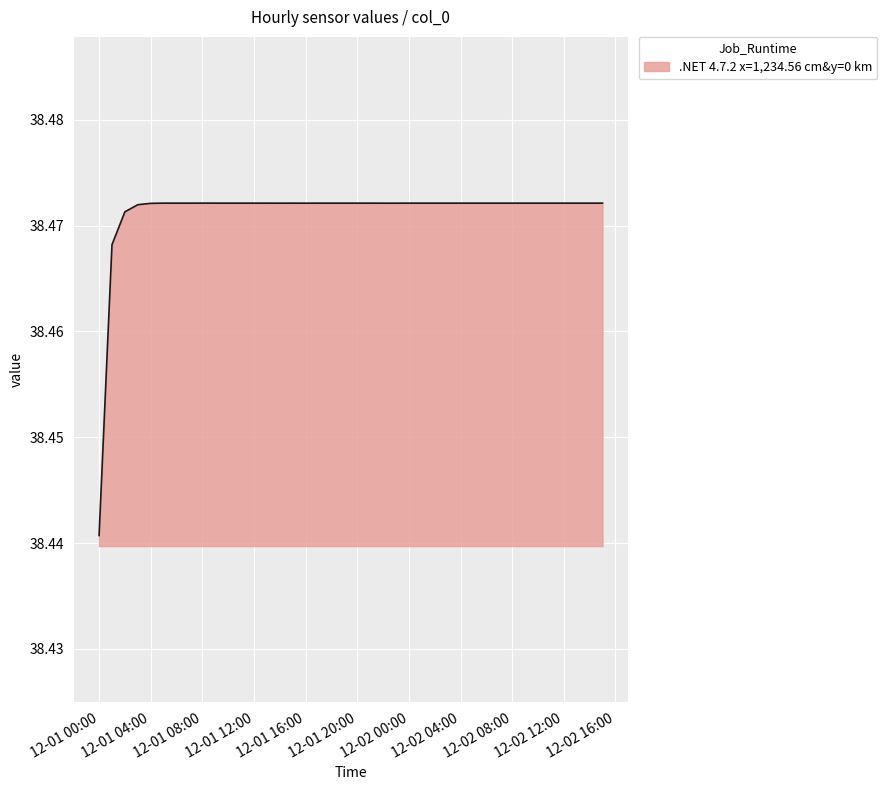

How many lines are shown in the chart?

1